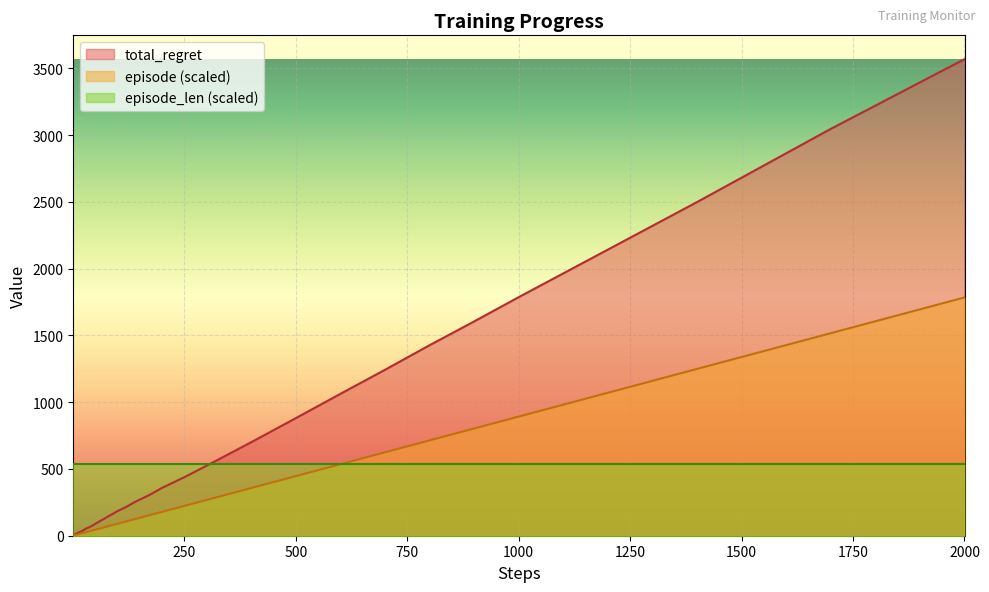

What is the difference between the maximum and minimum values in the episode series?

1783.1